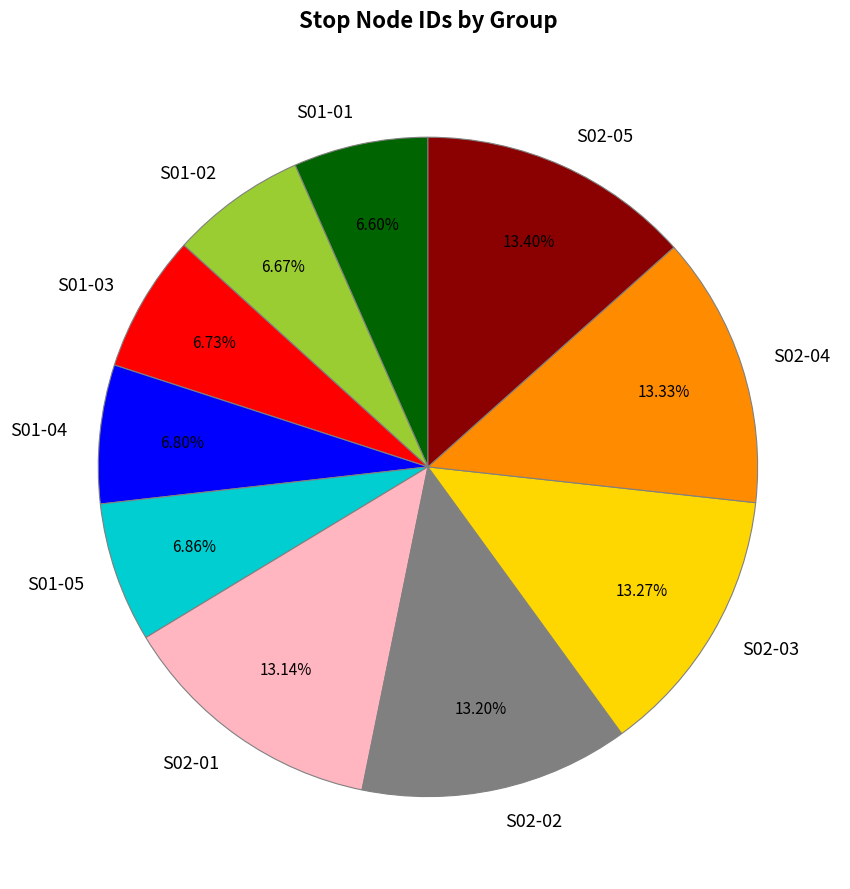

Between S02-04 and S01-05, which is larger?

S02-04